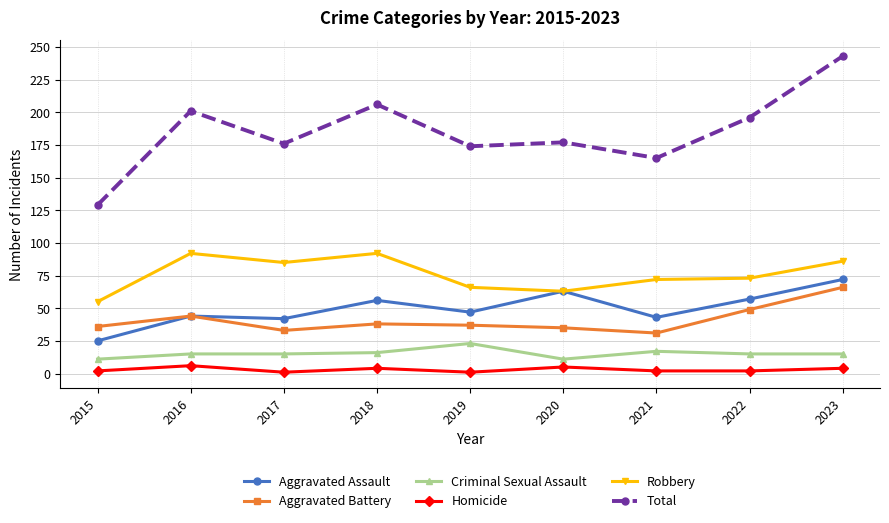

Is it true that Aggravated Battery equals 38 at 2018?

True